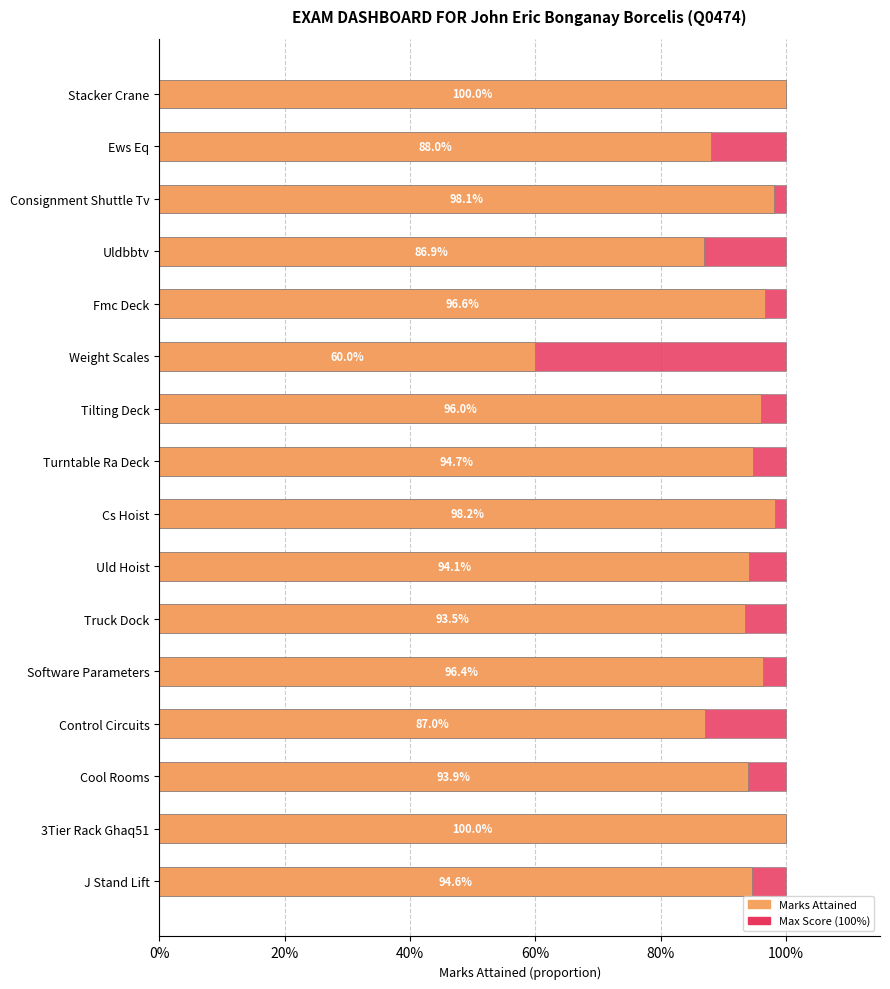

Rank the series by their average value, from highest to lowest.

MARKS ATTAINED, Max (1.0)